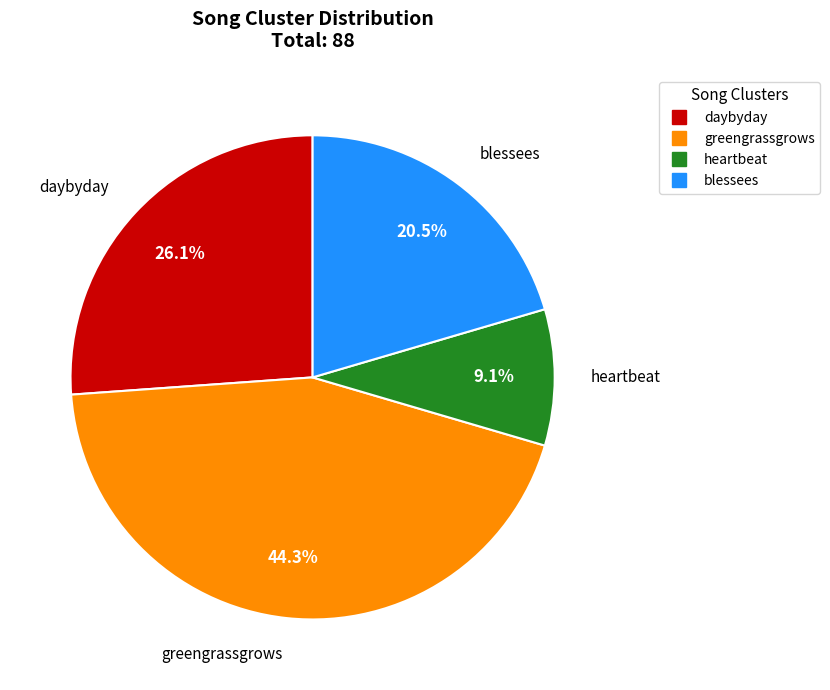

Rank the categories by value from highest to lowest.

greengrassgrows, daybyday, blessees, heartbeat